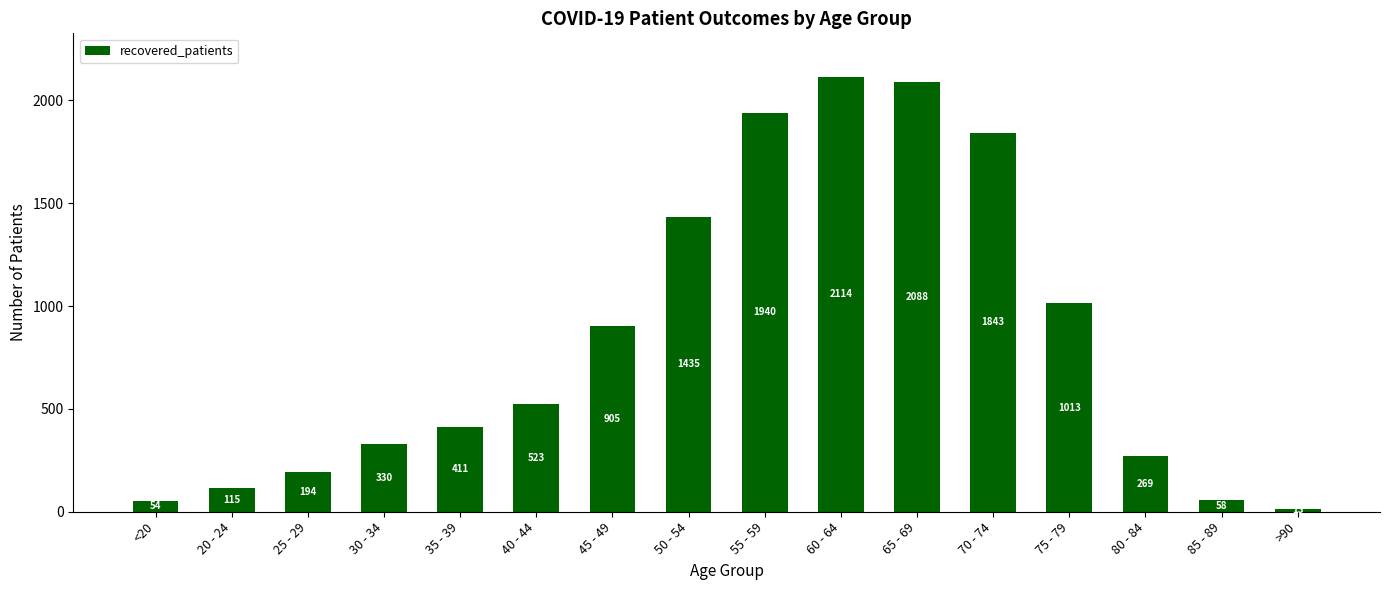

What is the approximate value at 35 - 39?

411